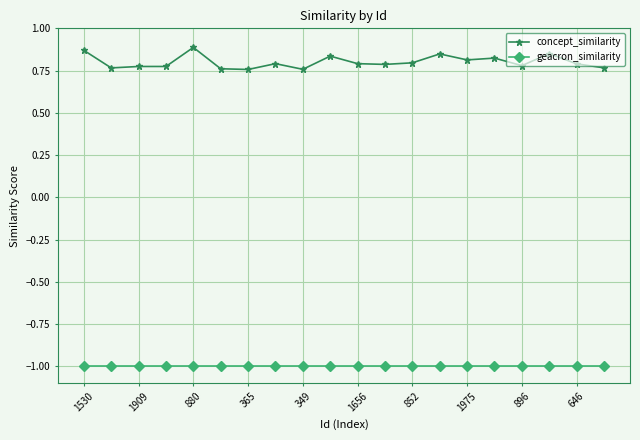

Which series has the largest total across all categories?

concept_similarity